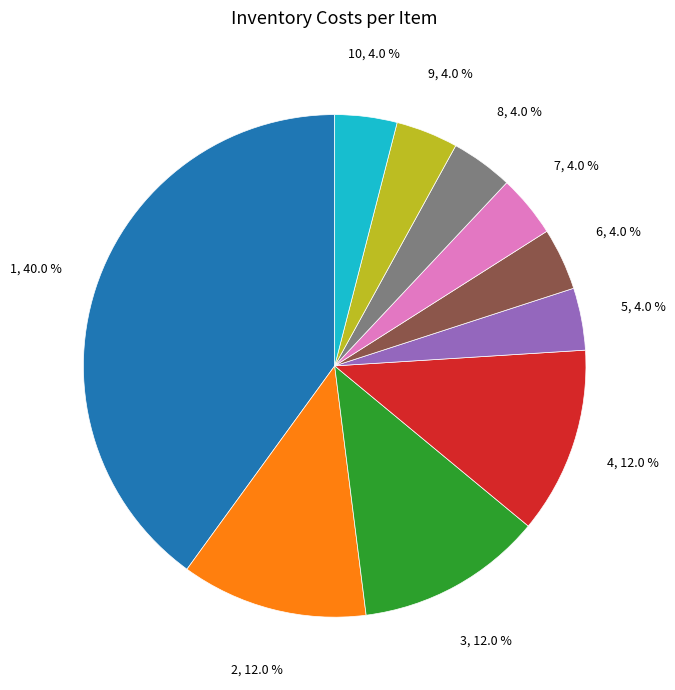

To the nearest percent, what is the average slice percentage?

10%